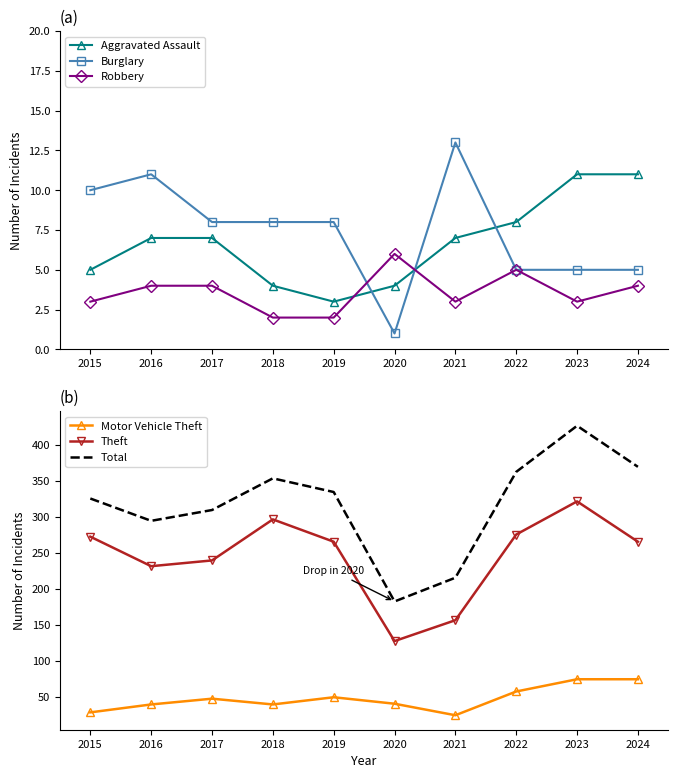

How many values in the Motor Vehicle Theft series exceed 47?

4